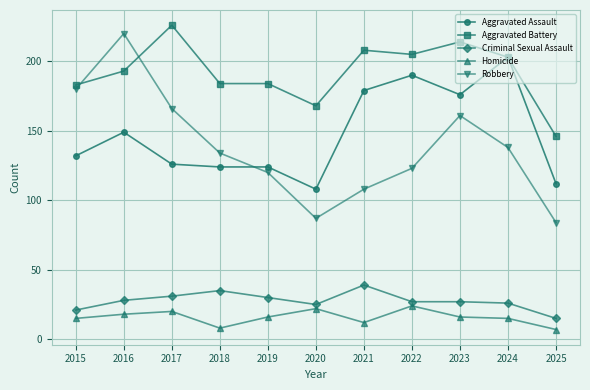

What is the greatest value displayed?

226